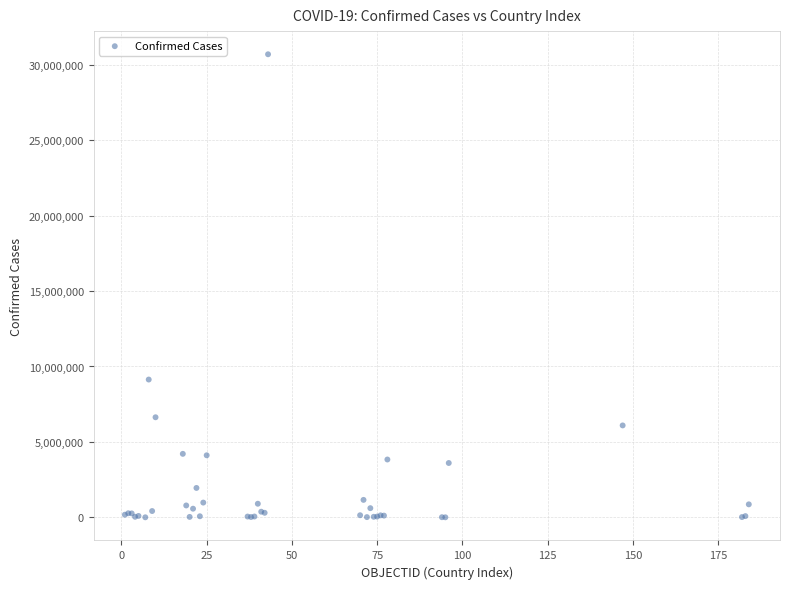

What Y value in the scatter plot is closest to 15347902?

9135308